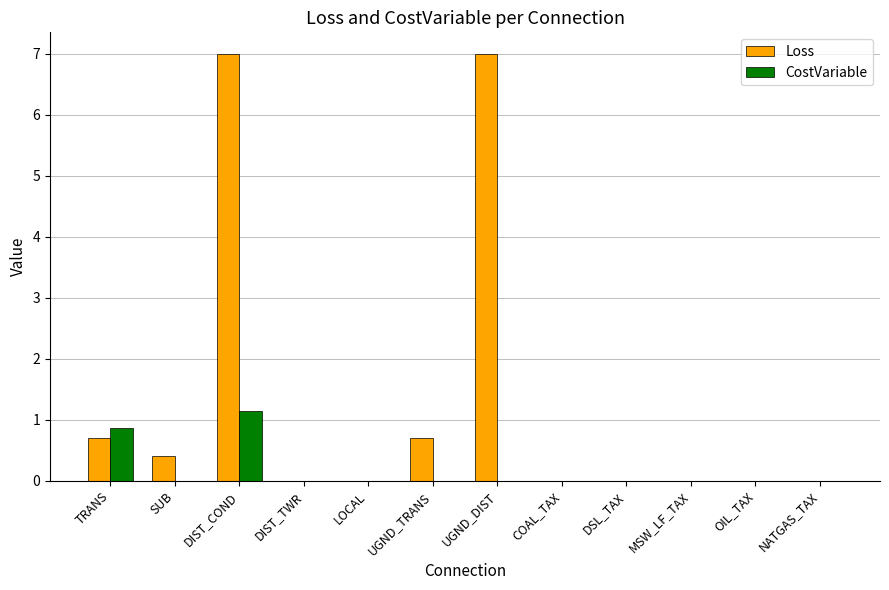

What is the sum of all CostVariable values?

2.0